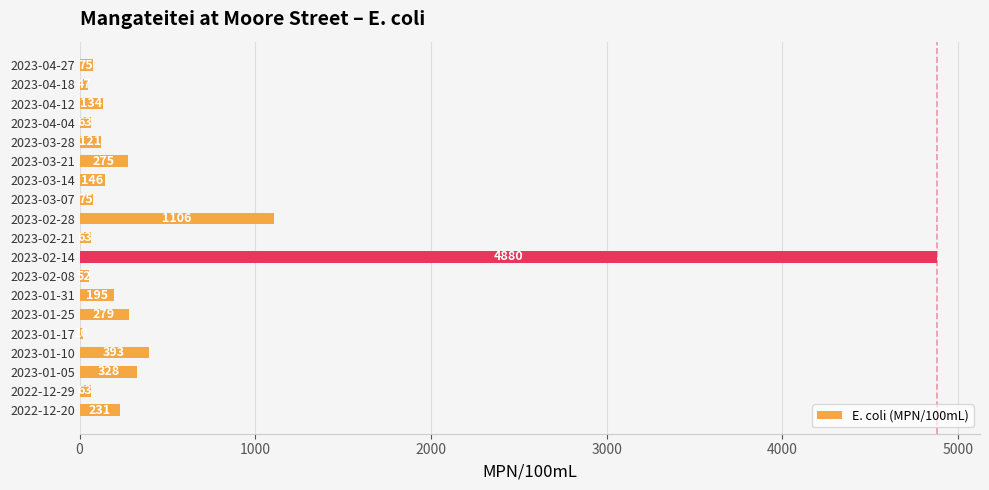

What is the difference between the second highest and minimum values?

1086